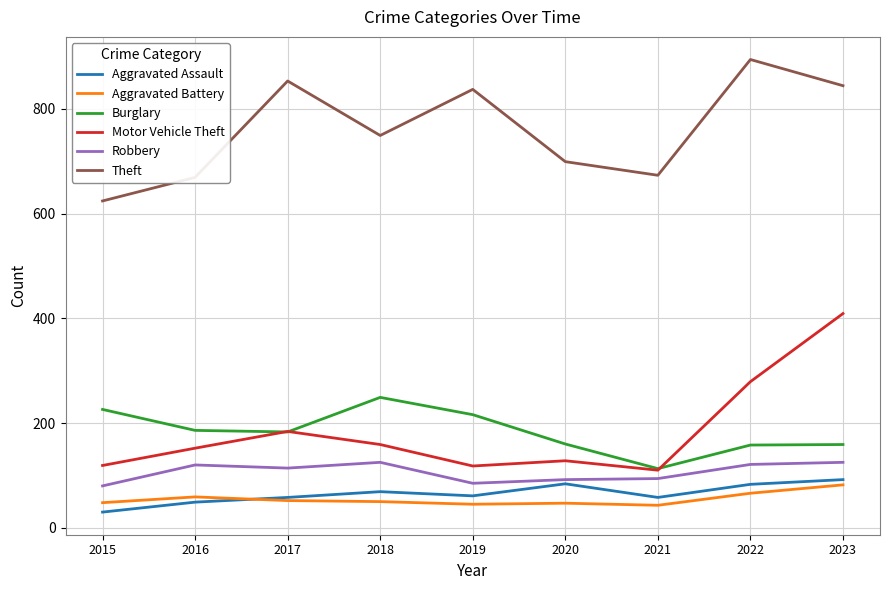

Which series ends up on top after the final intersection of Burglary and Motor Vehicle Theft?

Motor Vehicle Theft